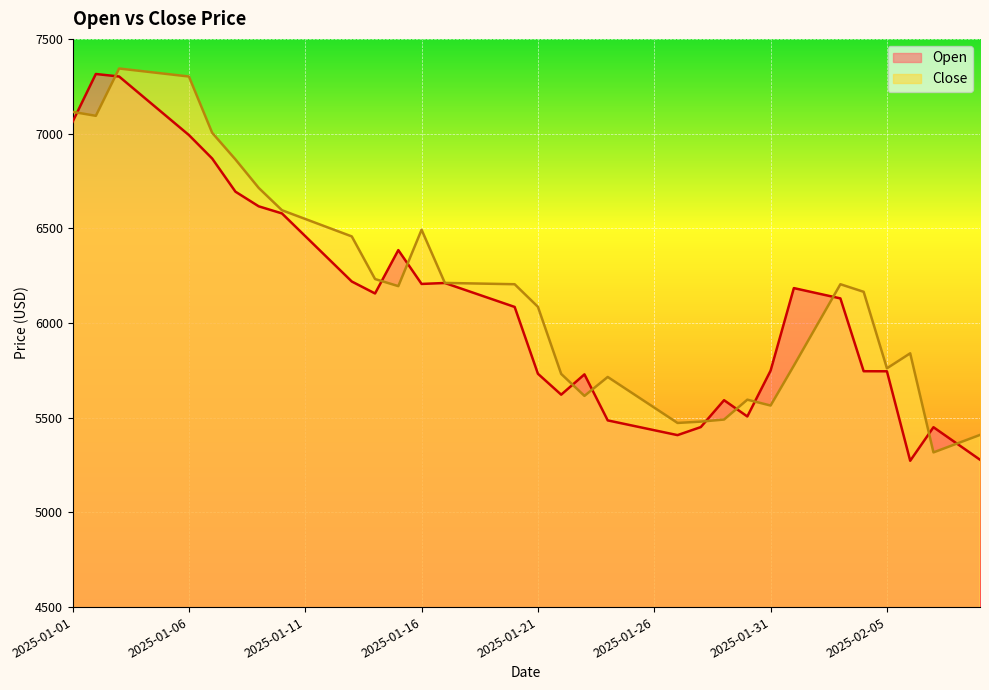

What position from the left is 2025-02-06?

37